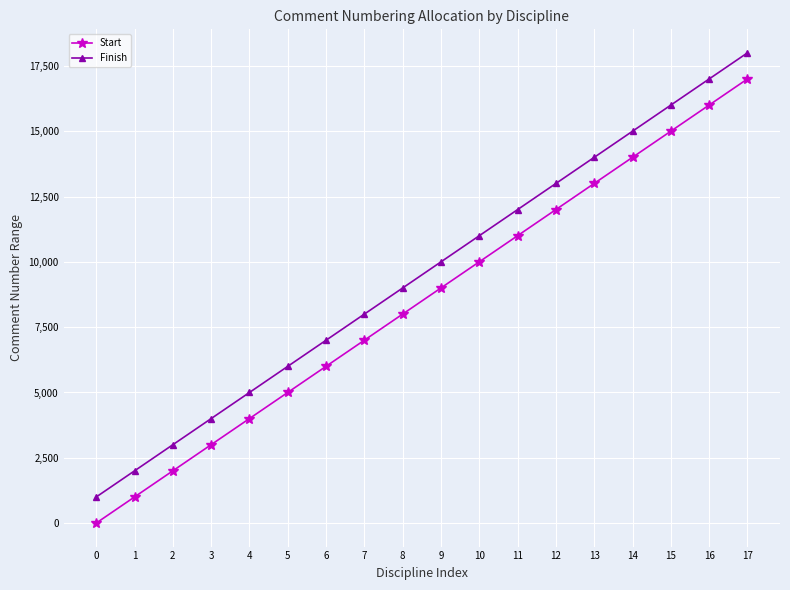

True or false: Start has a value of 540 at 2.

False